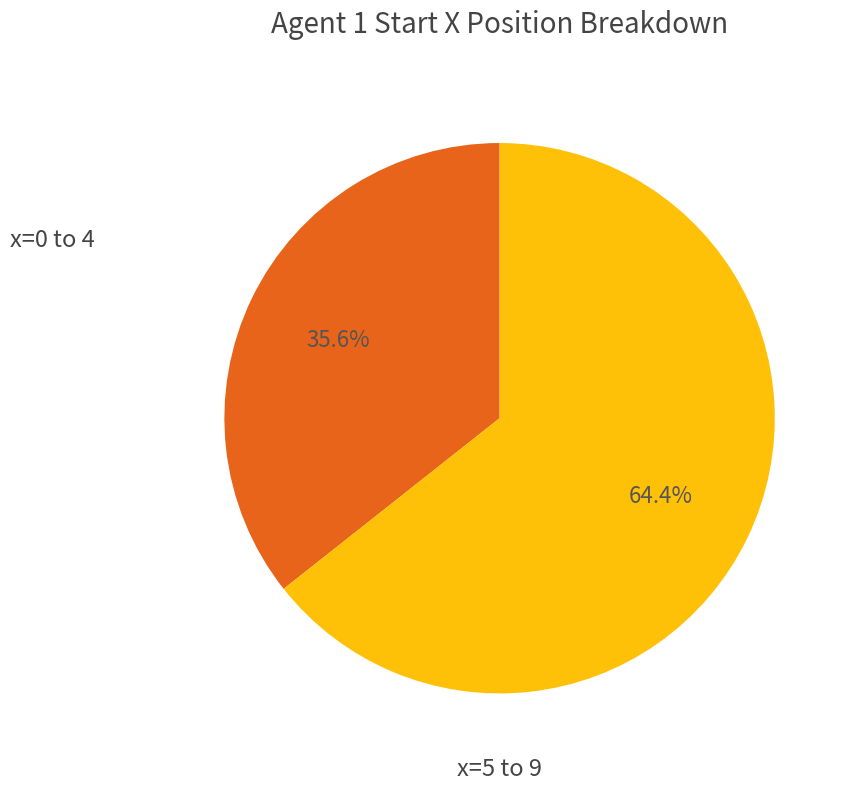

Is there a majority slice in this chart?

Yes